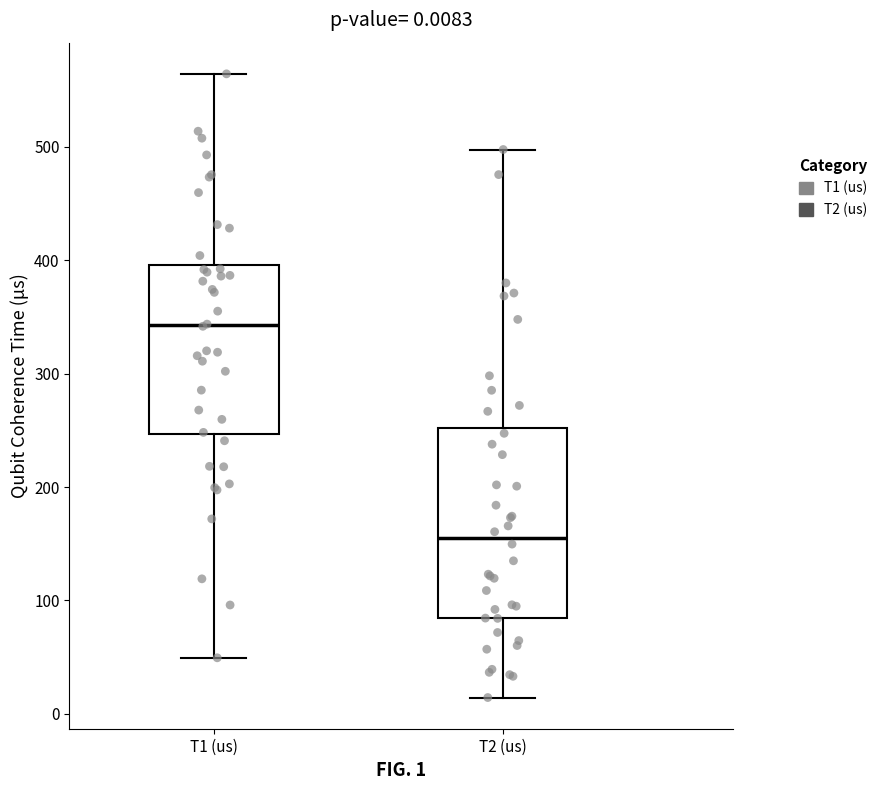

Which box has the lowest median line?

T2 (us)